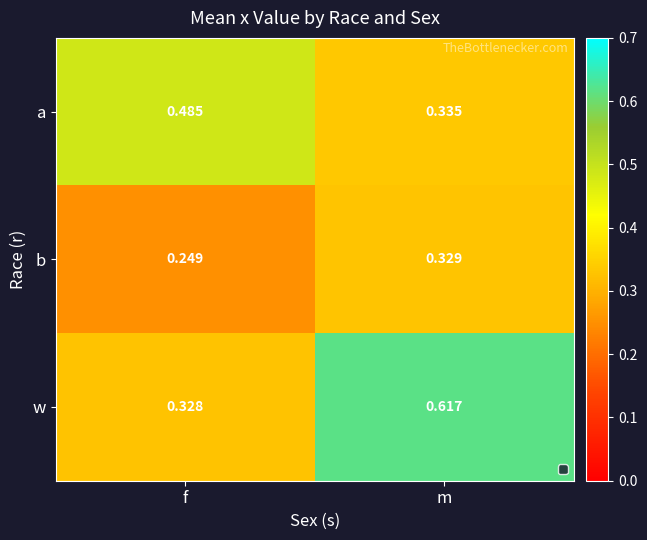

At which category is the sum across all series the highest?

m